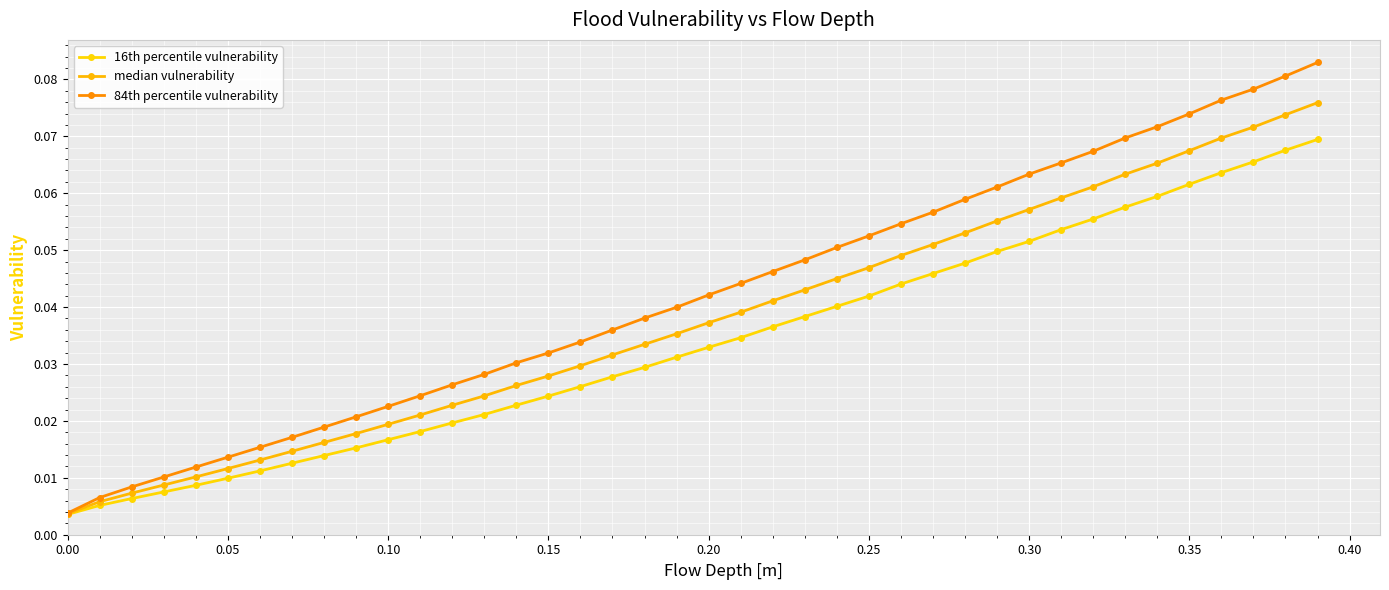

Reading left to right, transcribe all the data shown in this chart.

16th percentile vulnerability: 0.0	0.0	0.0	0.0	0.0	0.0	0.0	0.0	0.0	0.0	0.0	0.0	0.0	0.0	0.0	0.0	0.0	0.0	0.0	0.0	0.0	0.0	0.0	0.0	0.0	0.0	0.0	0.0	0.0	0.0	0.1	0.1	0.1	0.1	0.1	0.1	0.1	0.1	0.1	0.1
median vulnerability: 0.0	0.0	0.0	0.0	0.0	0.0	0.0	0.0	0.0	0.0	0.0	0.0	0.0	0.0	0.0	0.0	0.0	0.0	0.0	0.0	0.0	0.0	0.0	0.0	0.0	0.0	0.0	0.1	0.1	0.1	0.1	0.1	0.1	0.1	0.1	0.1	0.1	0.1	0.1	0.1
84th percentile vulnerability: 0.0	0.0	0.0	0.0	0.0	0.0	0.0	0.0	0.0	0.0	0.0	0.0	0.0	0.0	0.0	0.0	0.0	0.0	0.0	0.0	0.0	0.0	0.0	0.0	0.1	0.1	0.1	0.1	0.1	0.1	0.1	0.1	0.1	0.1	0.1	0.1	0.1	0.1	0.1	0.1